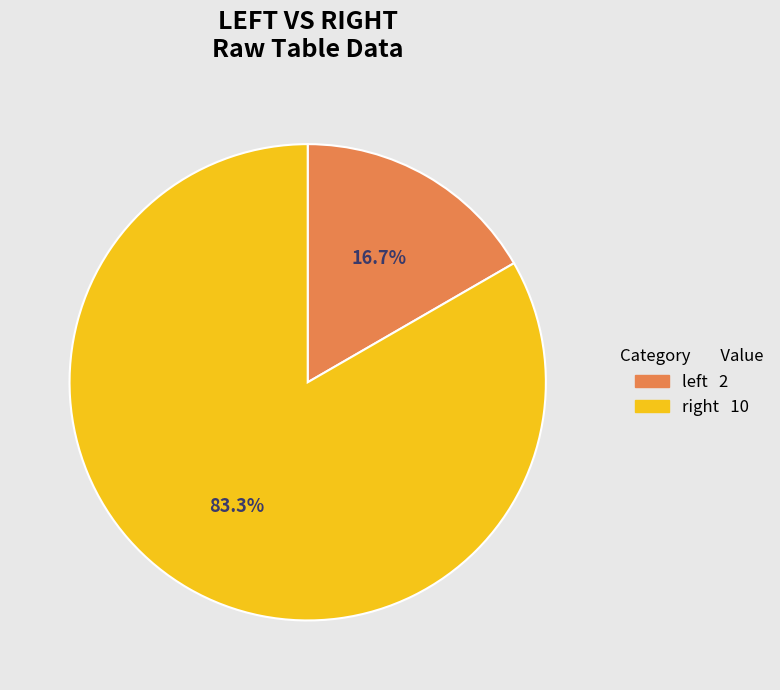

Which category has the biggest portion of the pie?

right